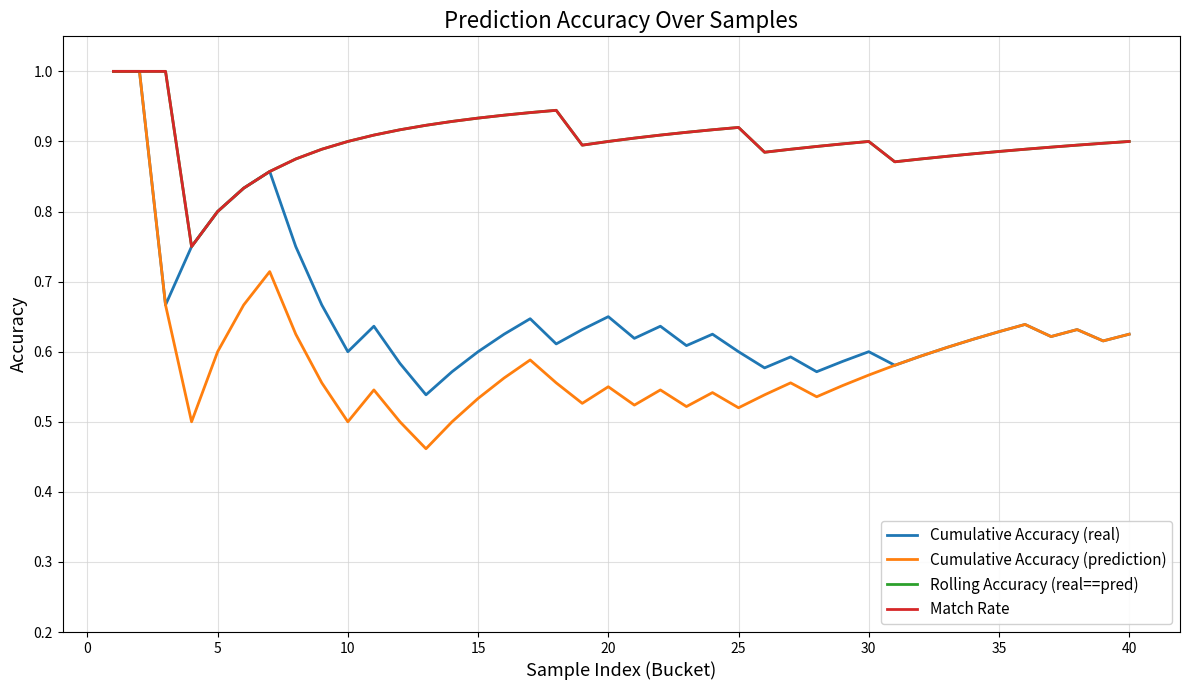

Does the chart display data point markers on the line(s)?

No